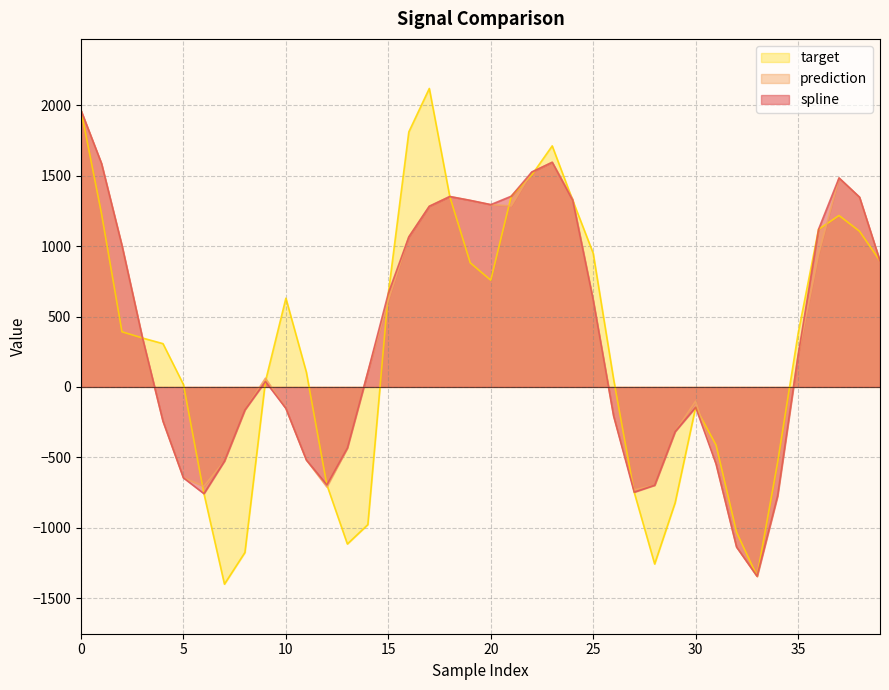

Where do spline and target first cross each other?

22 and 23